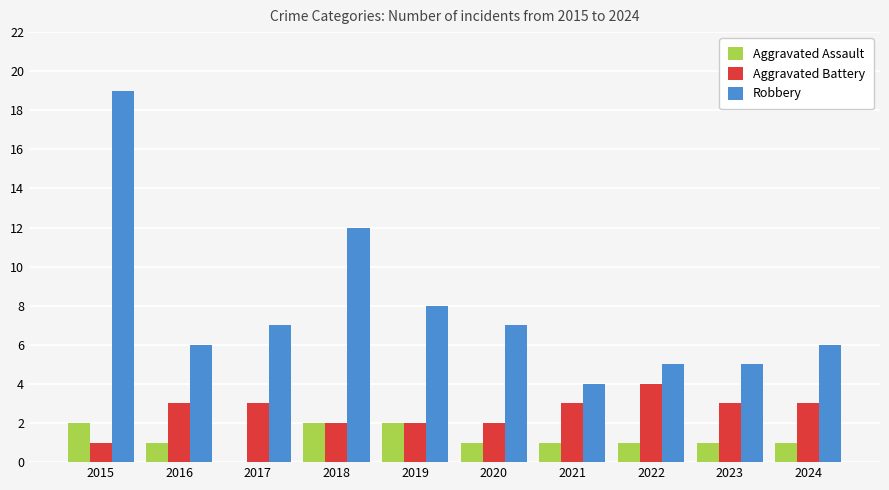

How many groups of bars are there?

10